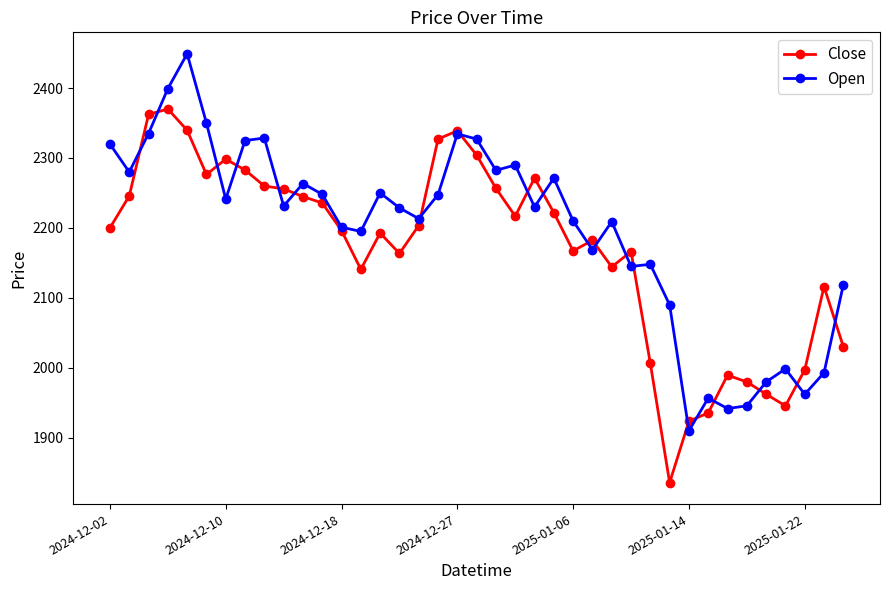

Which series has the largest total across all categories?

Open